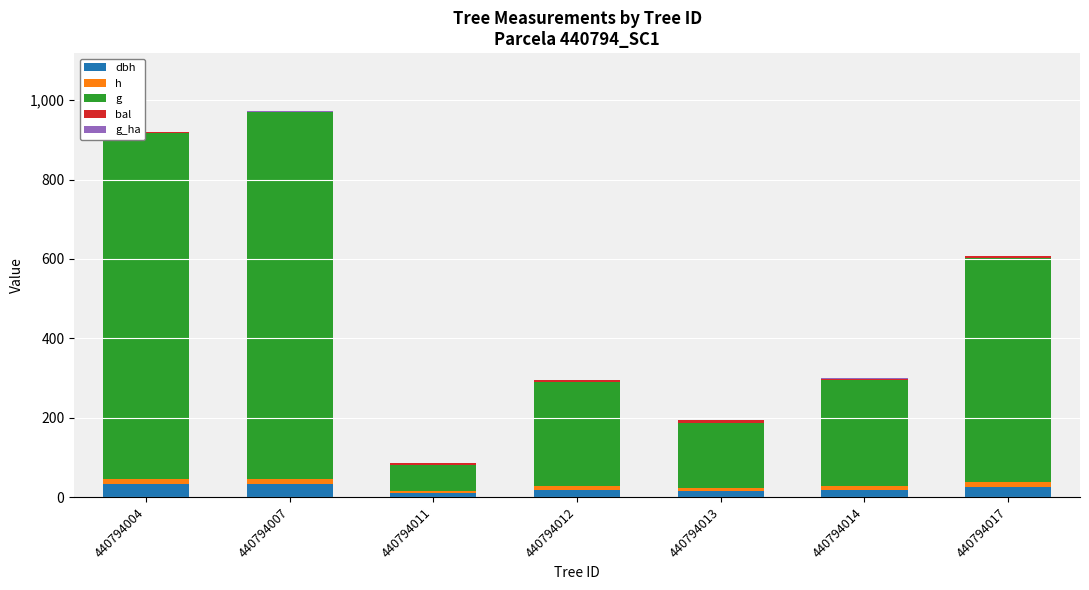

Does the chart contain stacked bars?

Yes